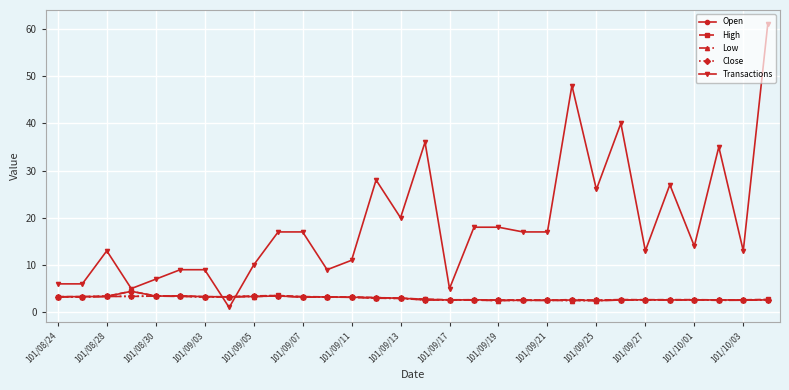

What is the value of the Open point at the 9th from the left?

3.3